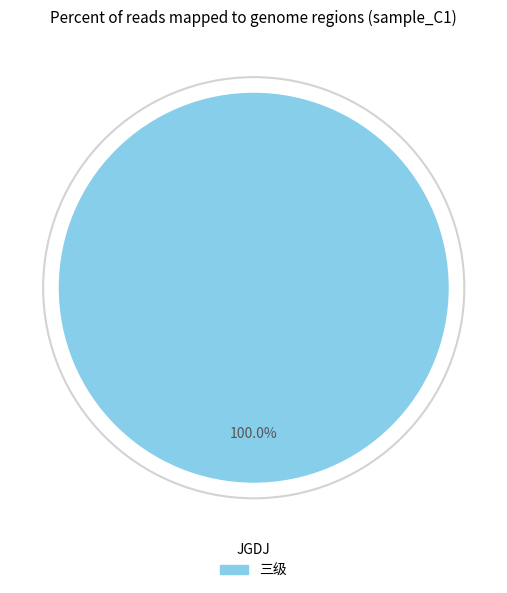

Does 三级 account for over 50% of the chart?

Yes